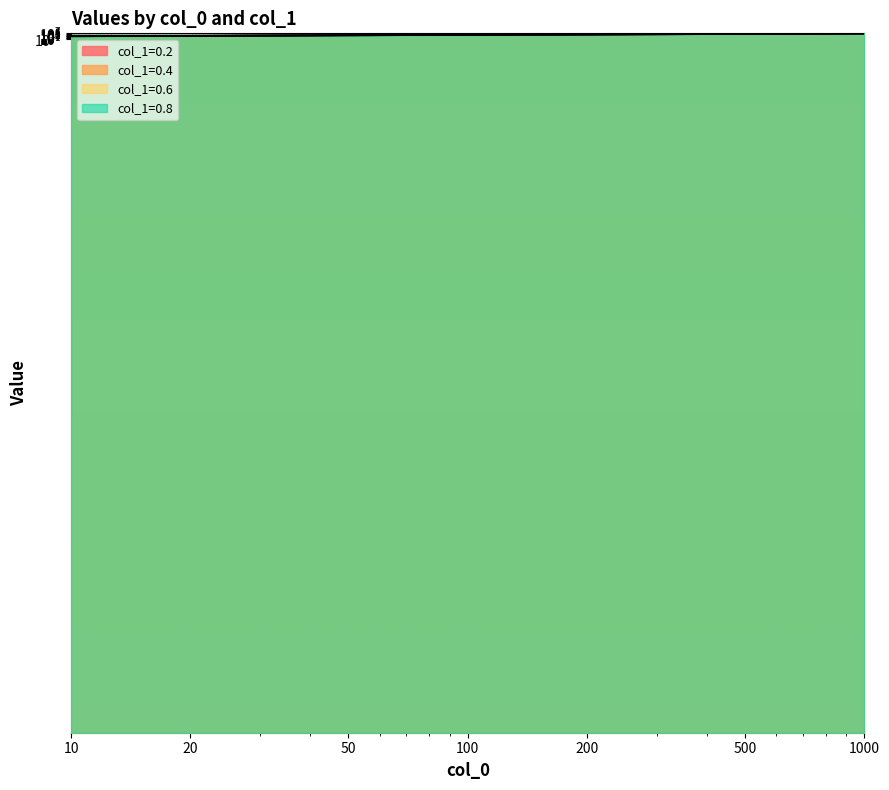

What is the value of the col_1=0.6 point at the 4th from the left?

72017